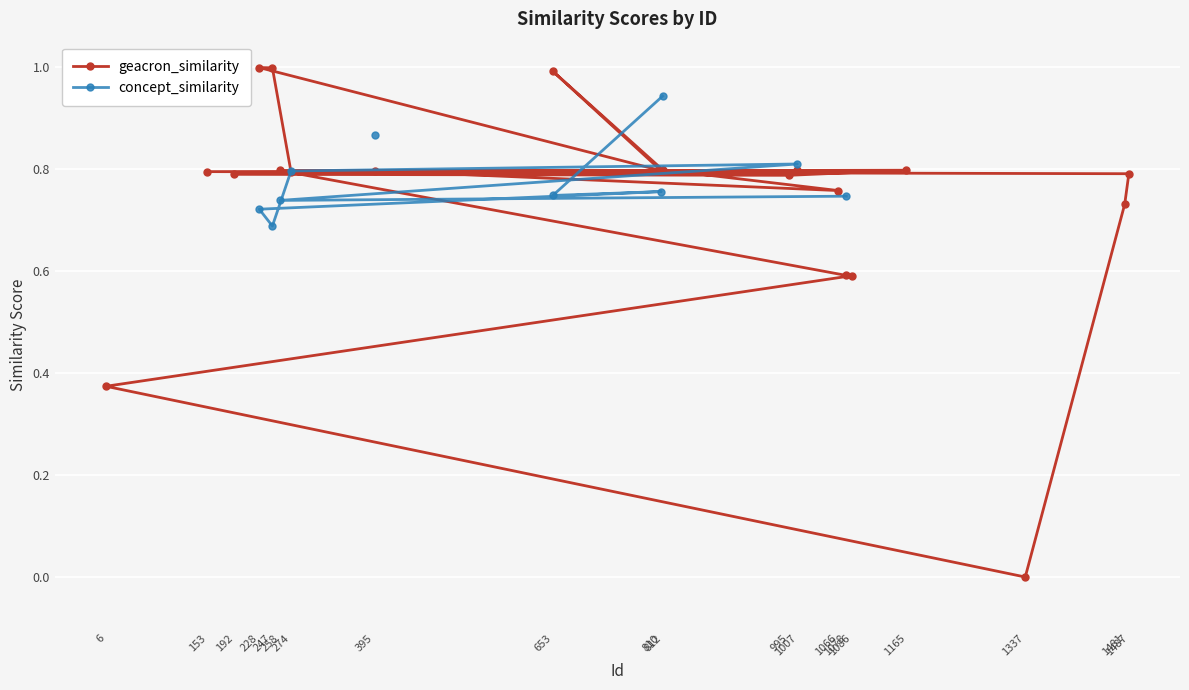

What are all the series names shown in the legend?

geacron_similarity, concept_similarity